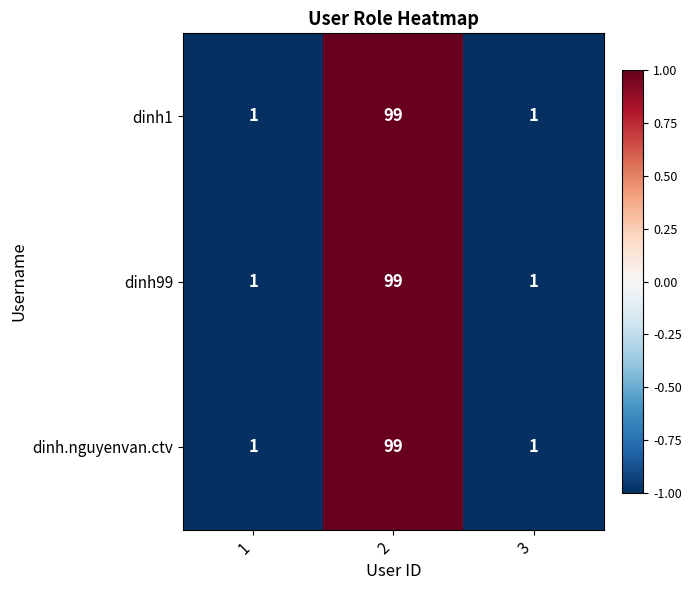

True or false: dinh1 has a value of 0 at 3.

False